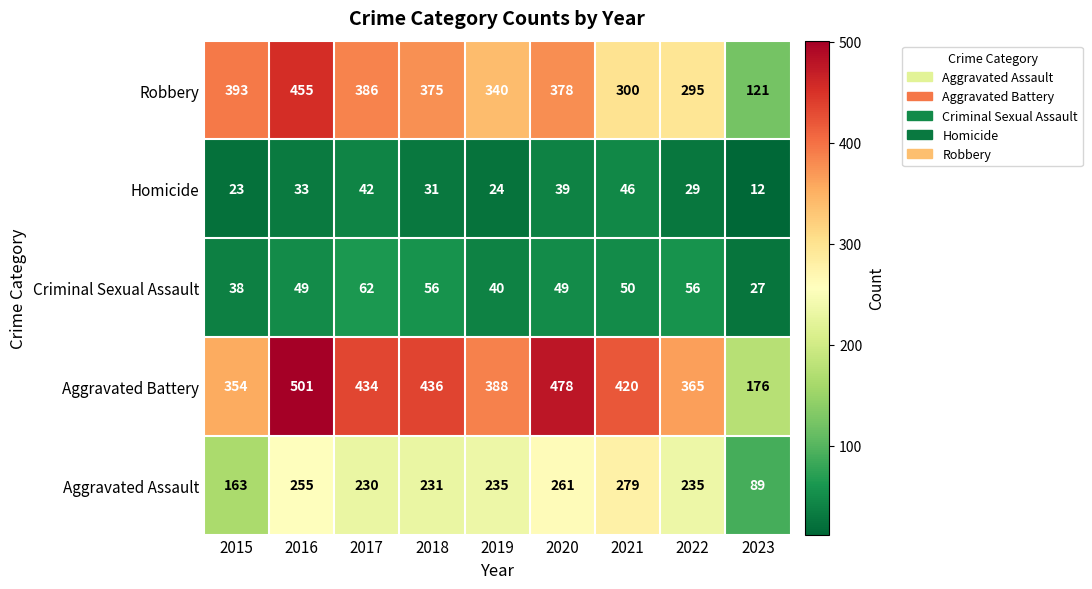

Where does the Aggravated Assault series first go above 235?

2016